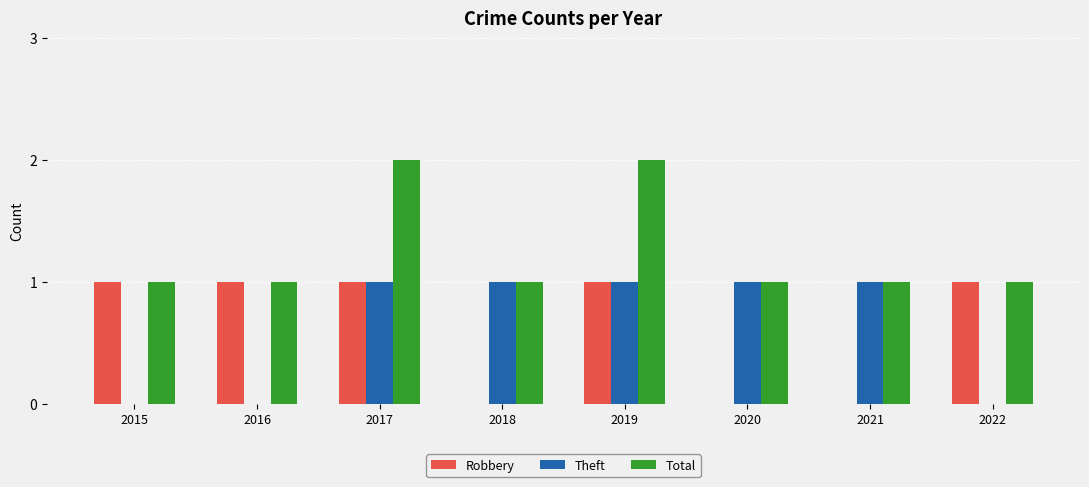

Which series has the largest total across all categories?

Total